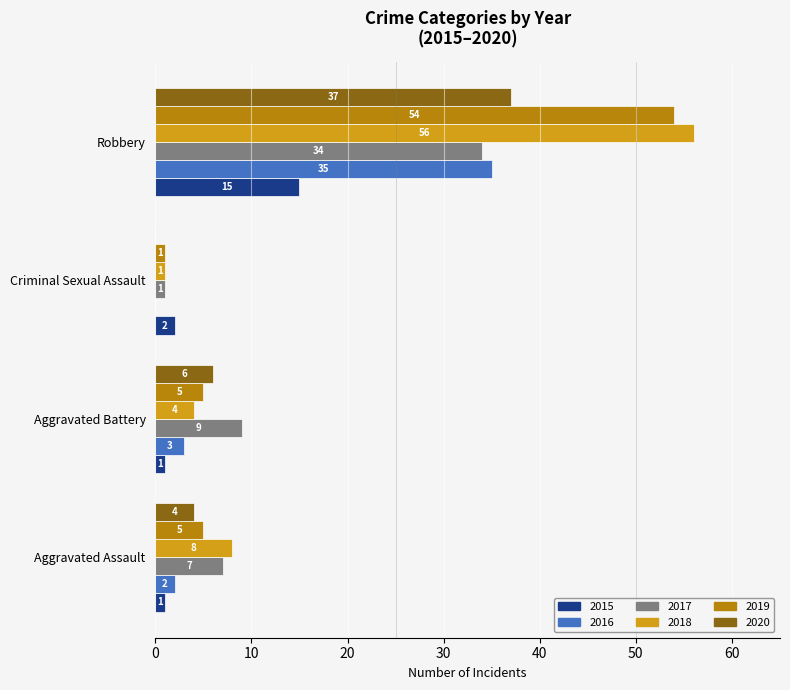

What is the highest value of the 2018 series?

56